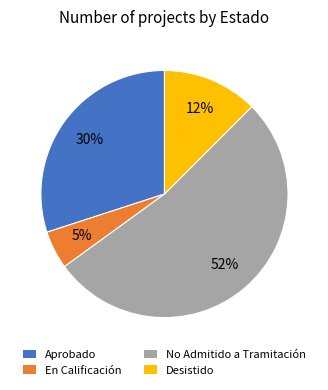

How many segments does this pie chart have?

4